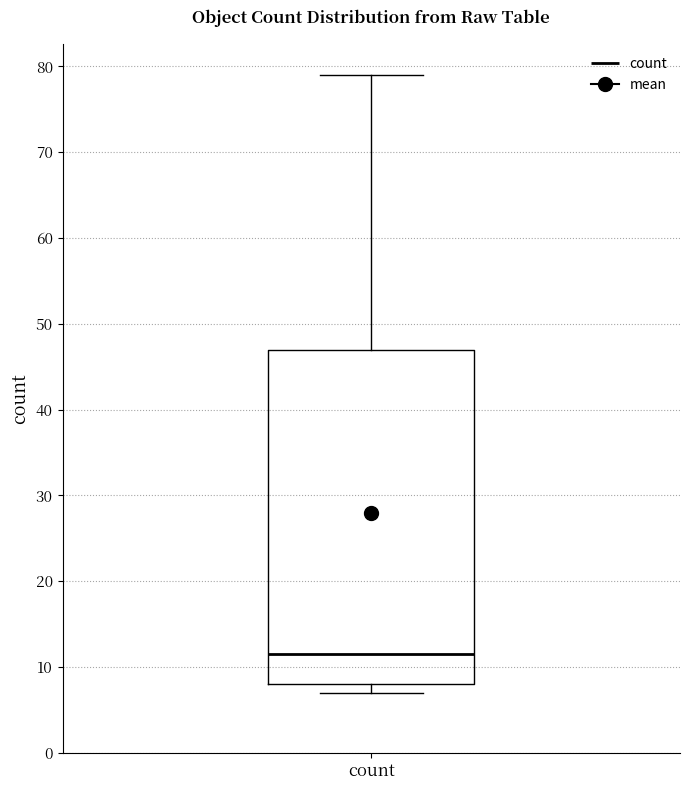

Transcribe this box plot: give where the median line is, the range the box spans, and where the two whiskers end, as read against the y-axis. The values are not printed on the chart, so give them approximately, as read against the axis.

median 12, box 8 to 47, whiskers 7 to 79